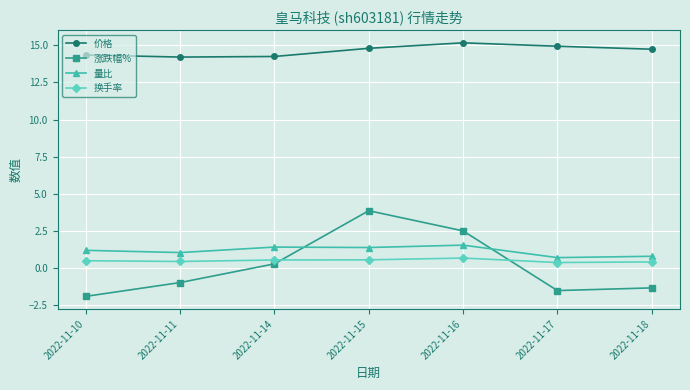

What is the sum of the 量比 values at 2022-11-10 and 2022-11-16?

2.7